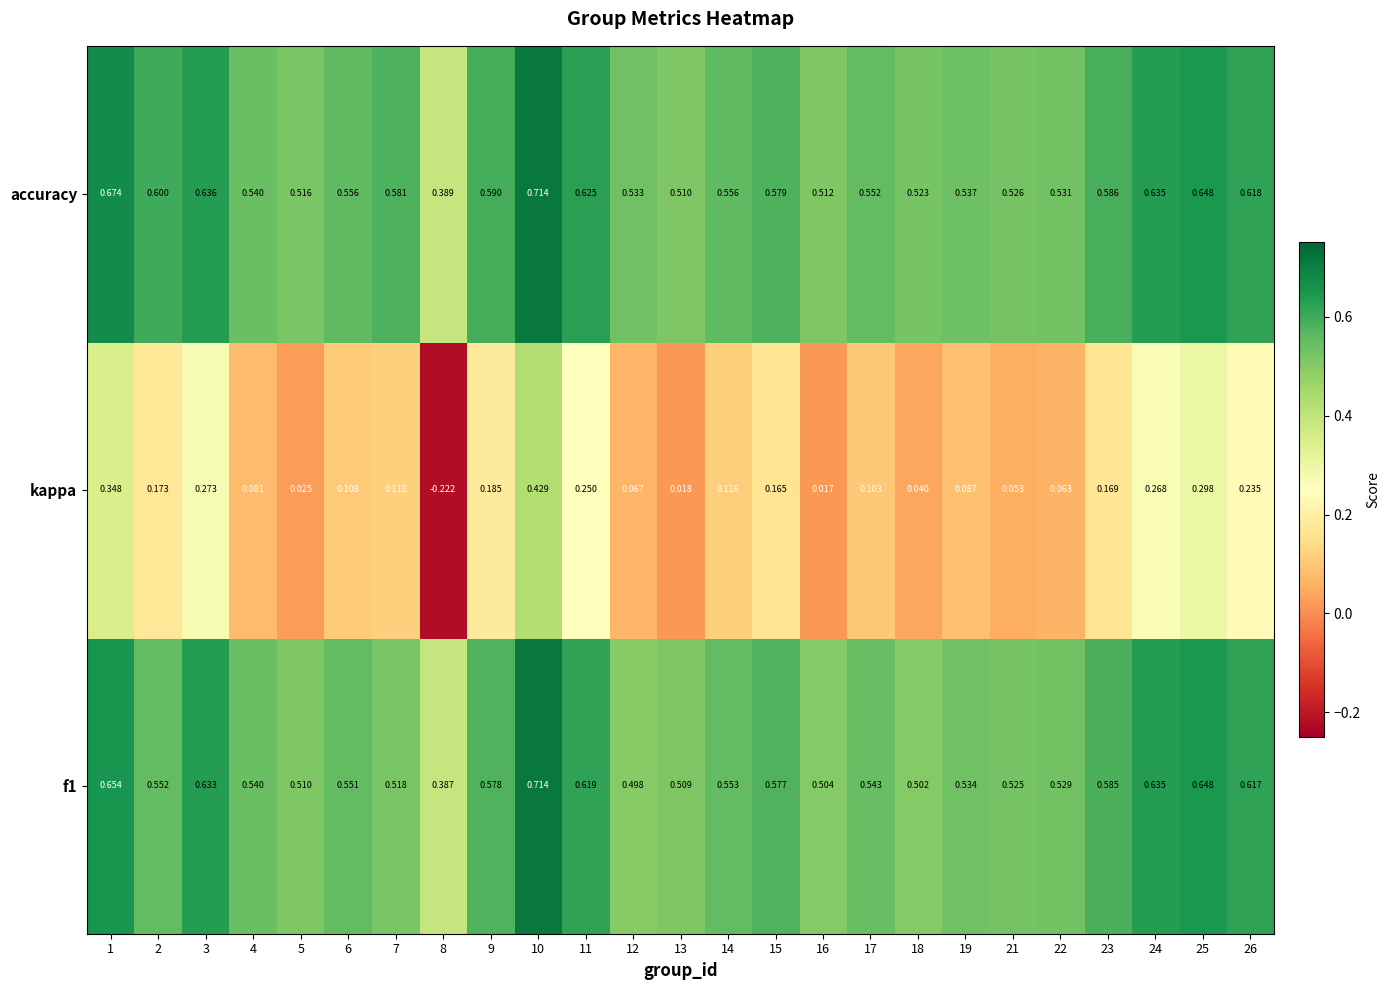

Which series has the largest range (max minus min)?

kappa